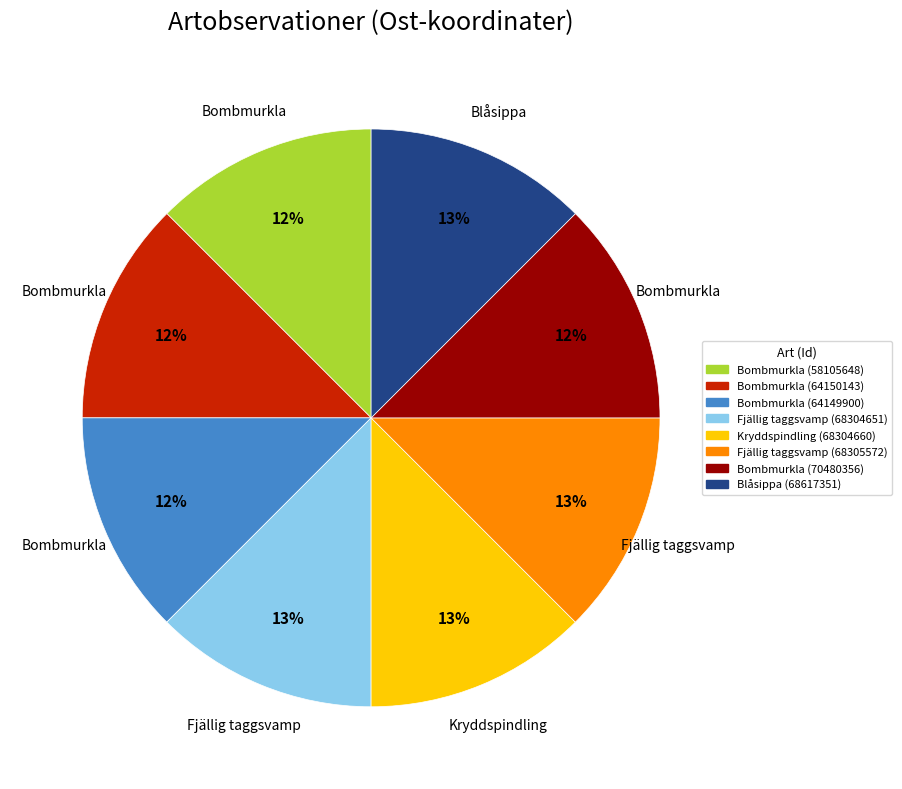

Combined, do Bombmurkla (64149900) and Blåsippa (68617351) account for over 50%?

No